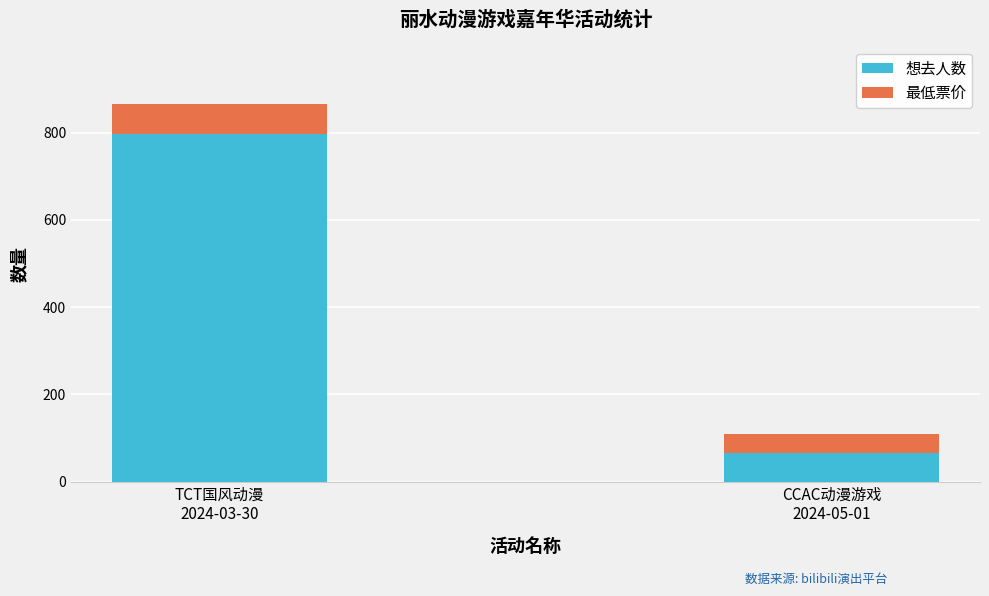

How many bars are there in total?

2